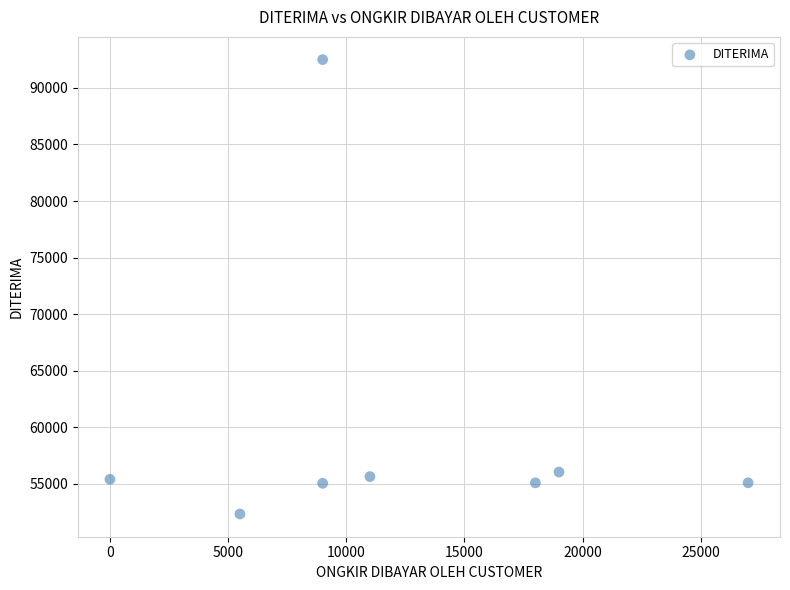

What is the average X value?

12312